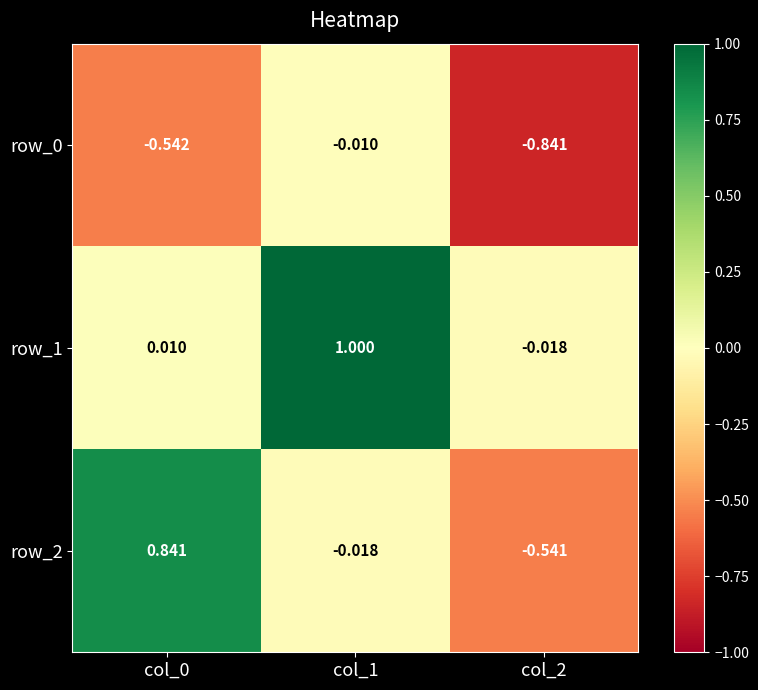

How many values in row_1 are below zero?

1